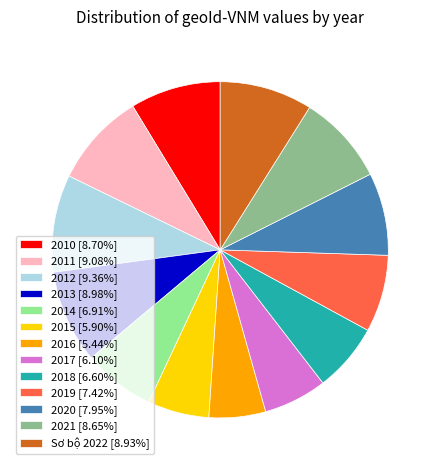

Is there any slice that represents more than half of the pie?

No